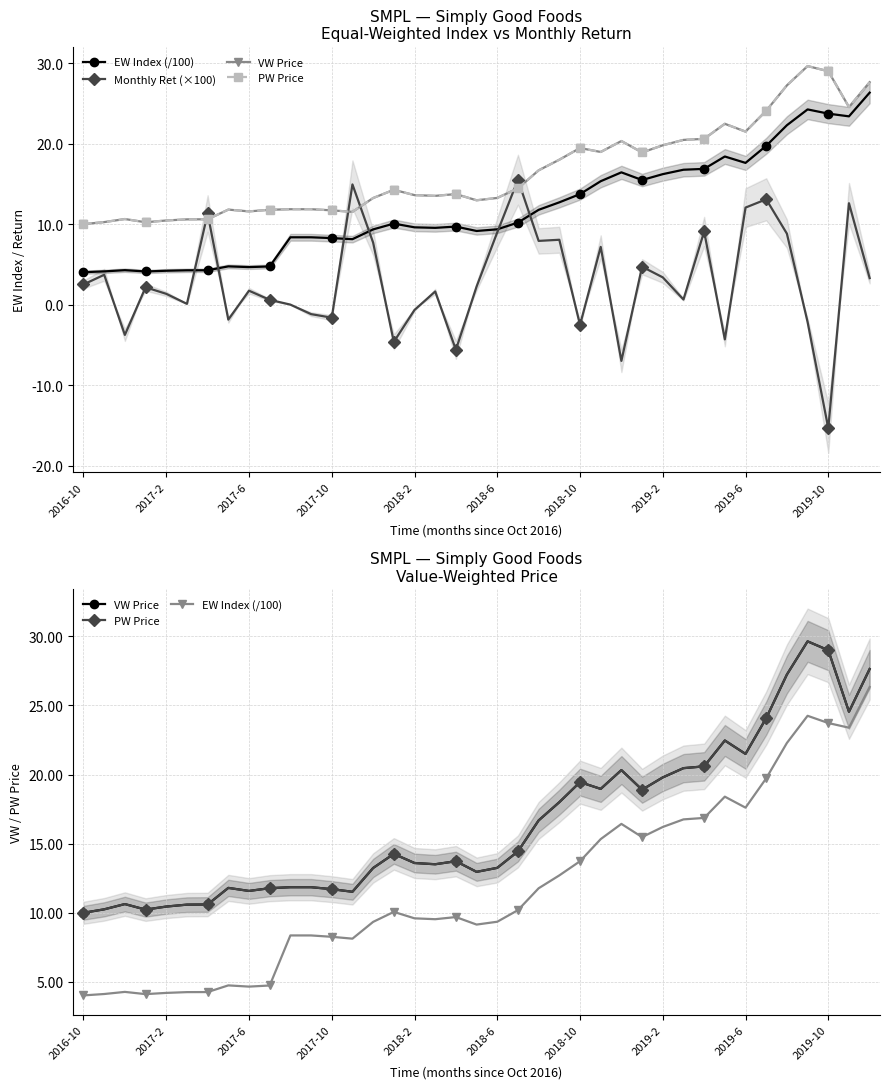

The Monthly Ret (×100) series shows 24.0 at 21. True or false?

False